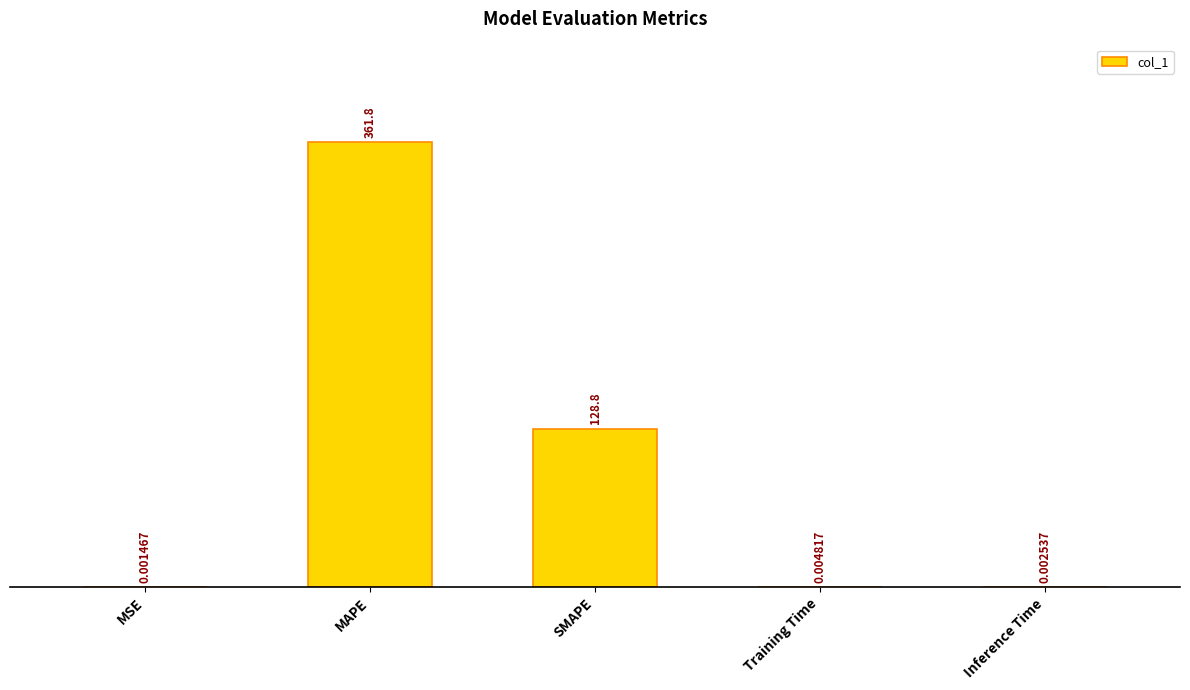

What is the greatest value displayed?

361.8